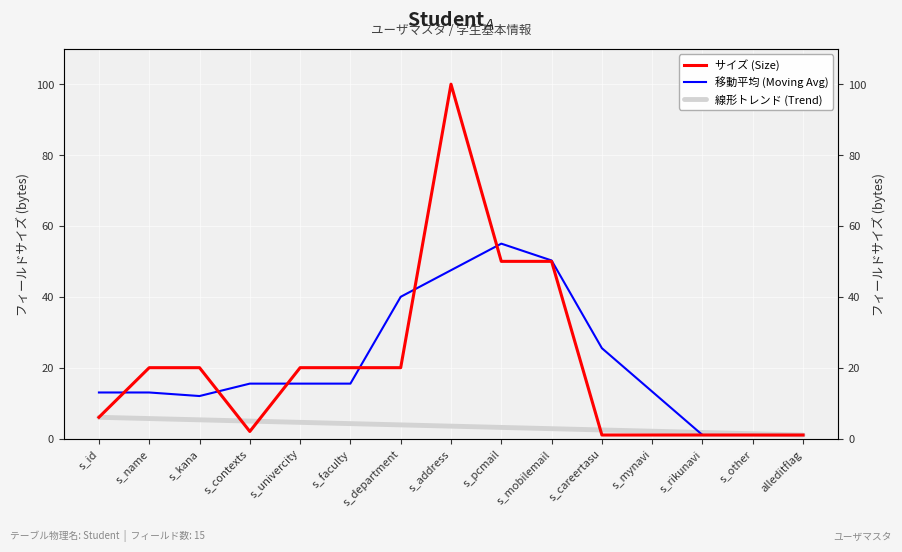

Is the value of サイズ (Size) at alleditflag greater than the value of 移動平均 (Moving Avg) at s_id?

No